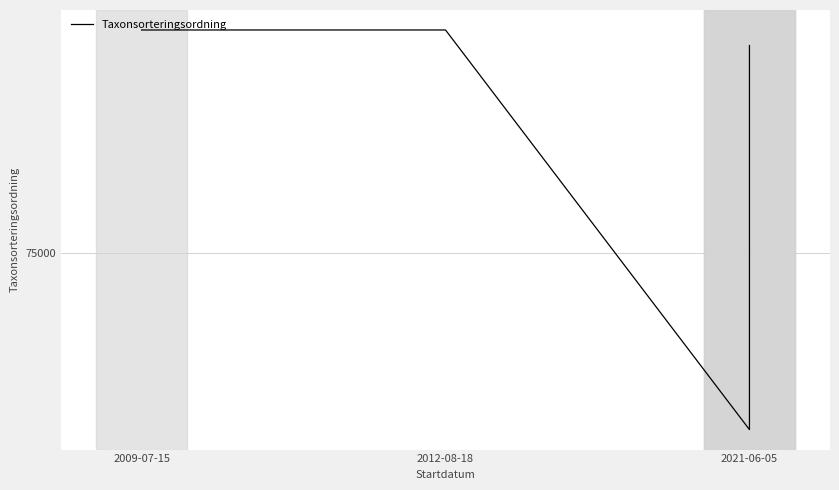

What is the smallest value displayed?

57549